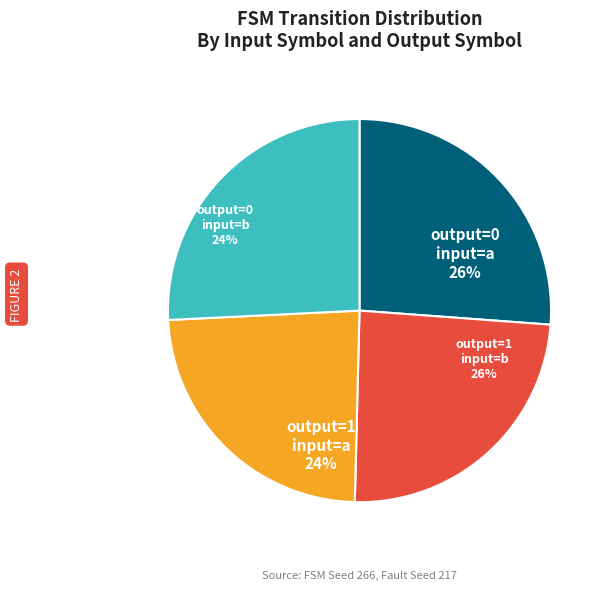

What is the smallest slice in the pie chart?

output_symbol=1, input=a